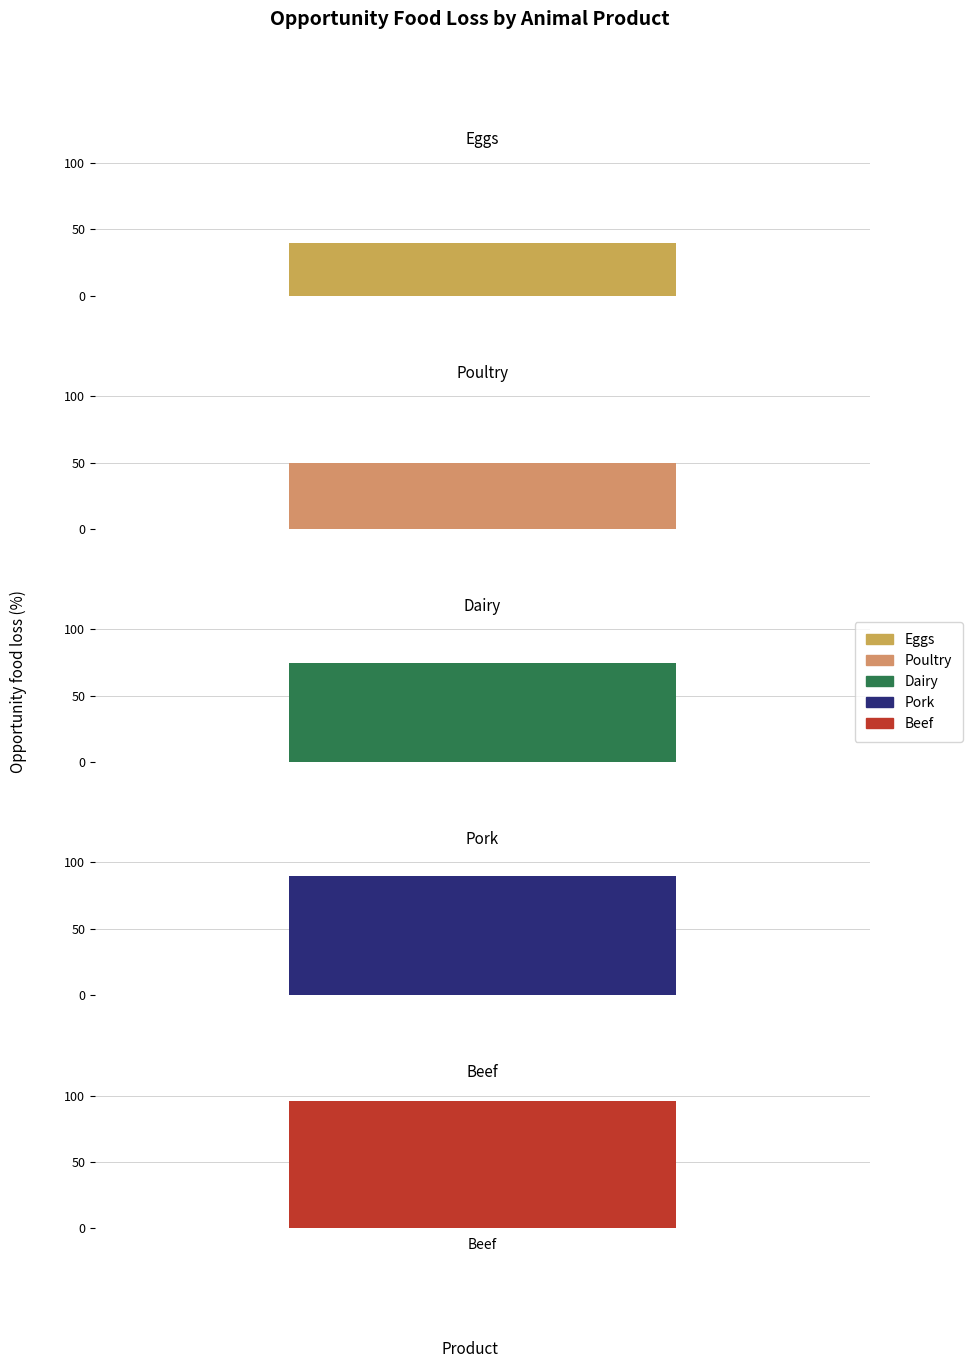

The chart shows a value of 96 at Beef. True or false?

True